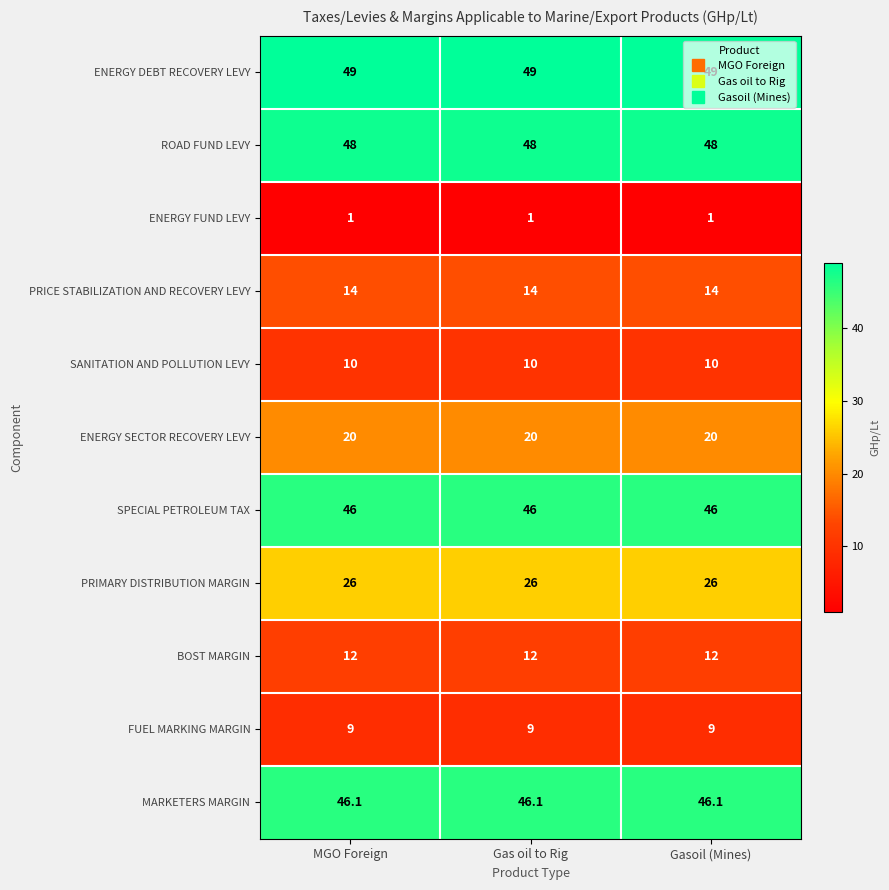

The ENERGY FUND LEVY series shows 1.0 at Gas oil to Rig. True or false?

True